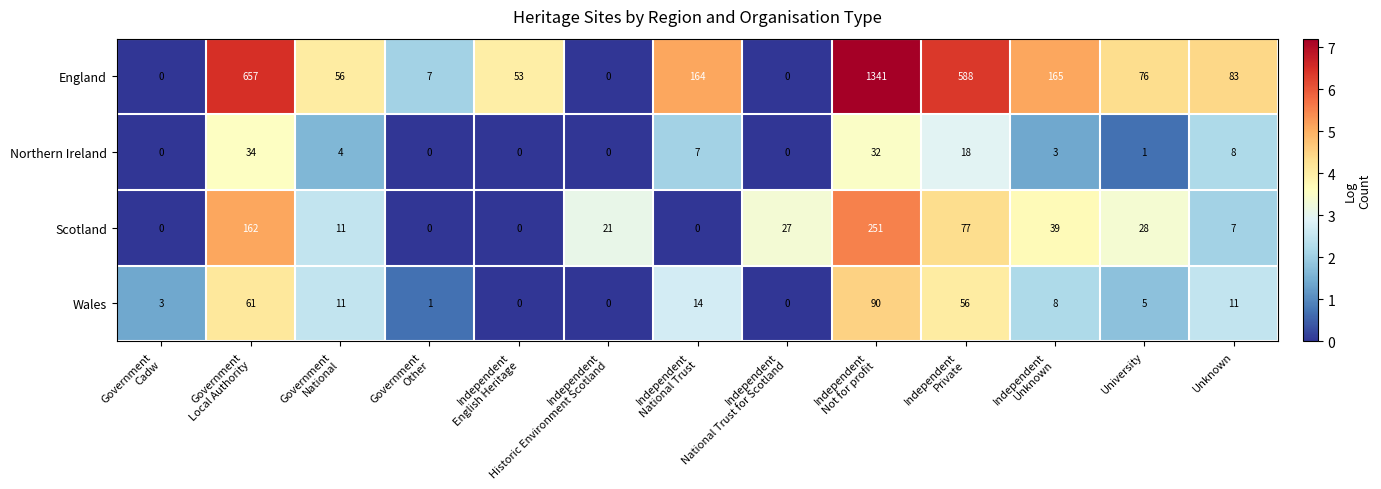

What is the approximate value of Wales at Unknown?

11